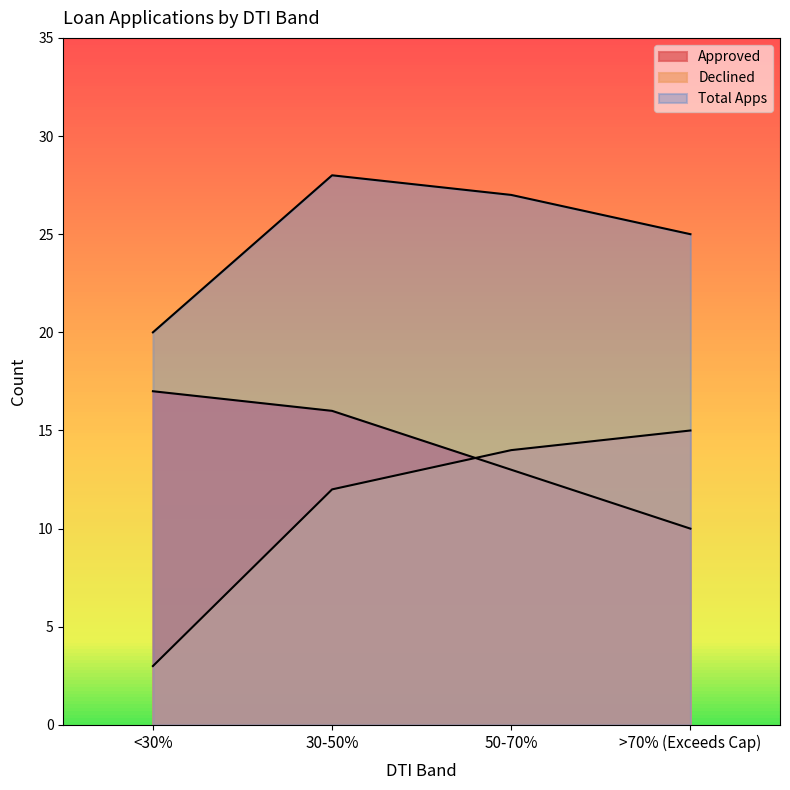

At >70% (Exceeds Cap), list the series in order from smallest to largest.

Approved, Declined, Total Apps